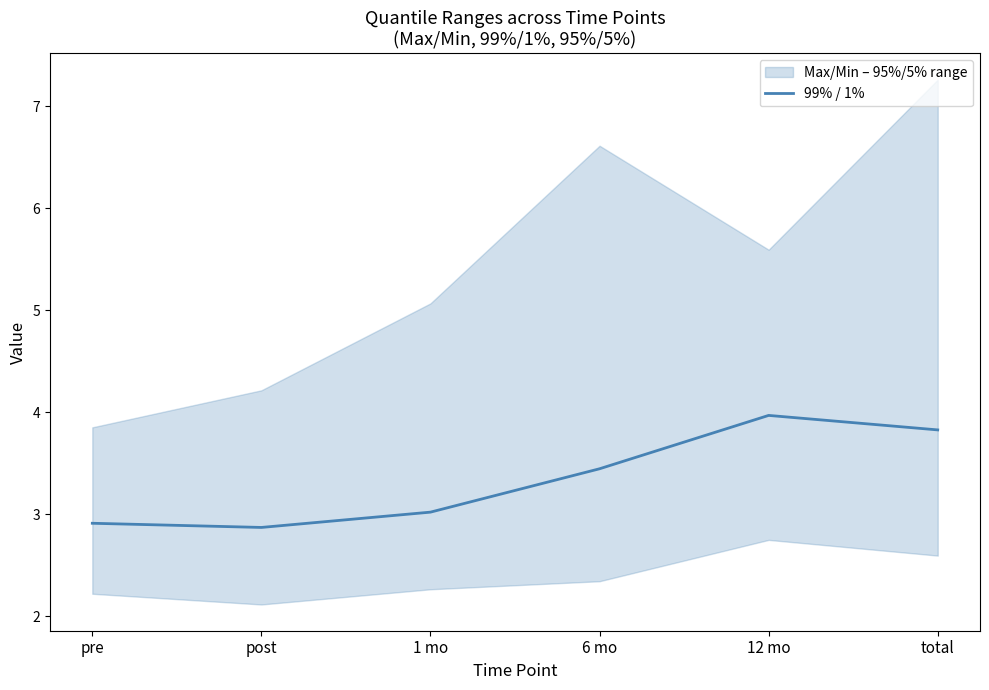

What is the difference between the maximum and minimum values?

1.1